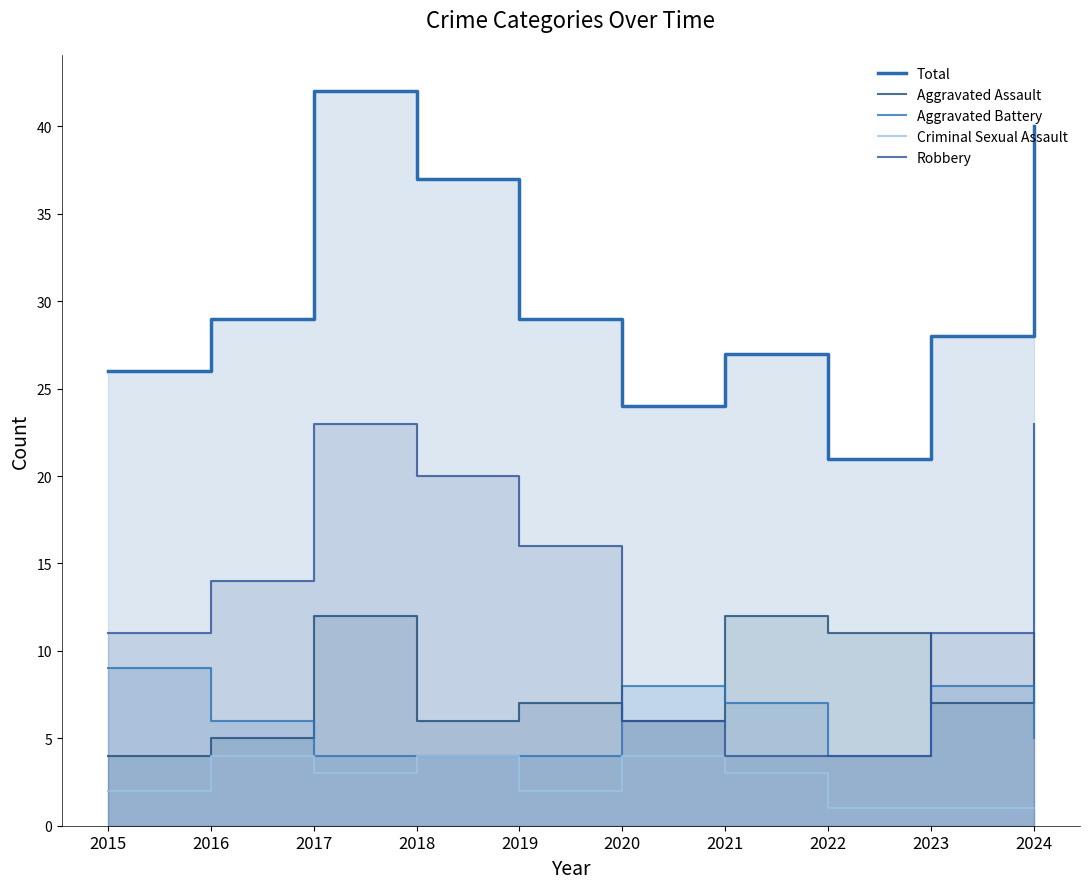

What is the difference between the Total values at 2019 and 2015?

3